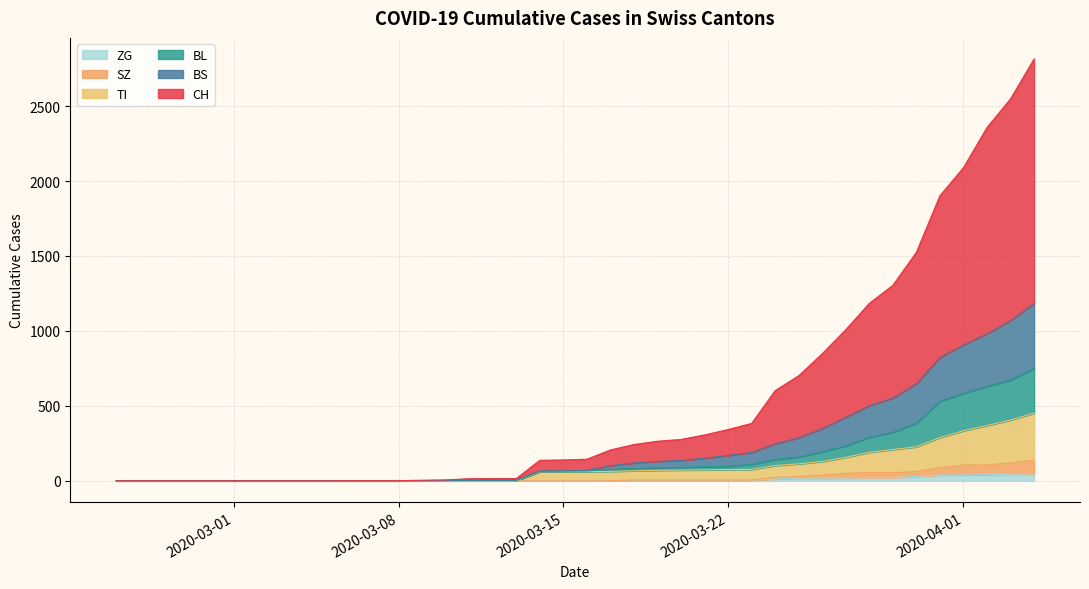

Does the chart display data point markers on the line(s)?

No